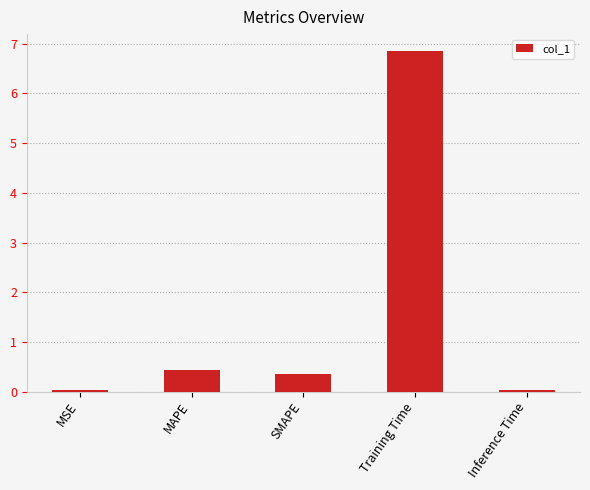

Between Training Time and Inference Time, which is larger?

Training Time